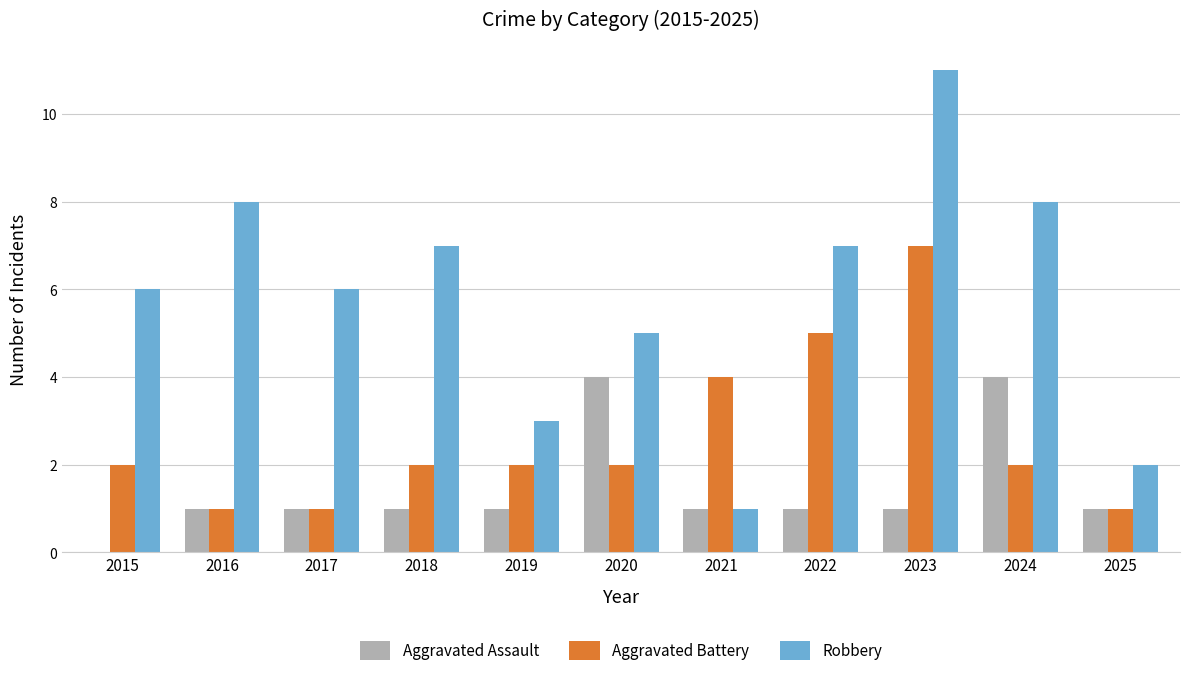

Is the value of Robbery at 2023 greater than the value of Aggravated Battery at 2021?

Yes